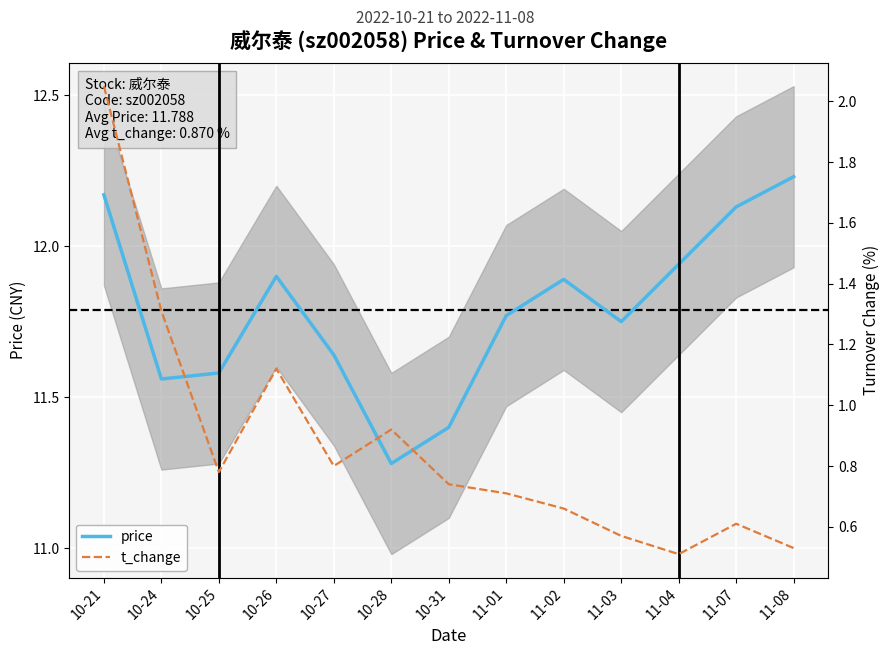

What is the difference between the maximum and minimum values in the price series?

1.0